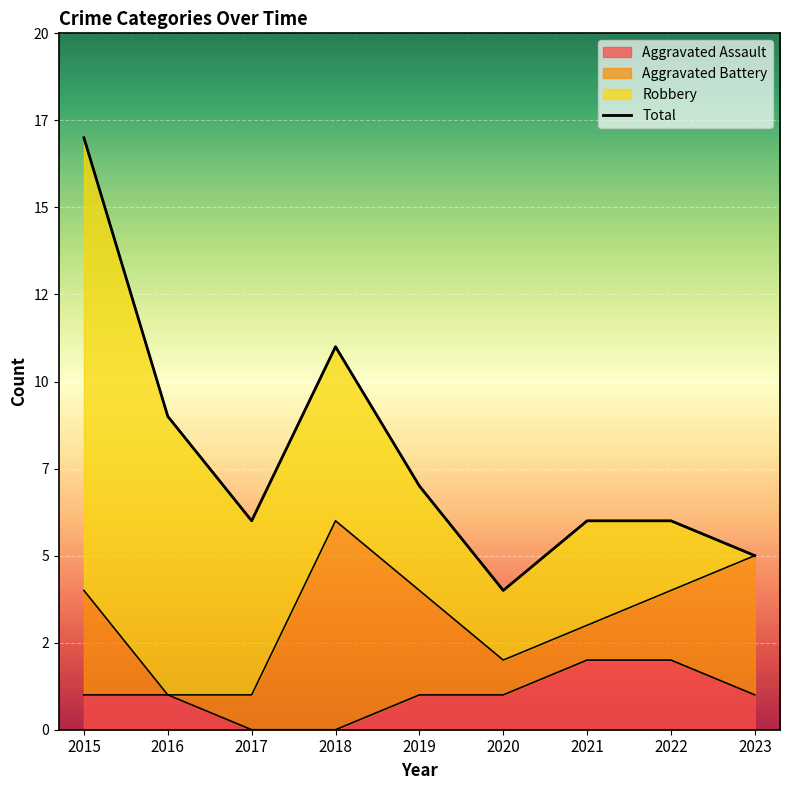

Where is the first local maximum?

2018